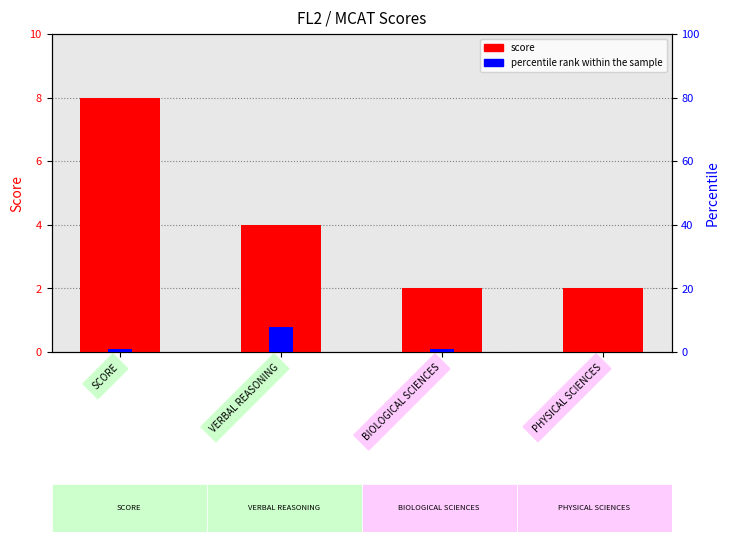

Reading right to left, list all the values displayed in this chart.

score: PHYSICAL SCIENCES=2	BIOLOGICAL SCIENCES=2	VERBAL REASONING=4	SCORE=8
percentile rank: PHYSICAL SCIENCES=0	BIOLOGICAL SCIENCES=1	VERBAL REASONING=8	SCORE=1